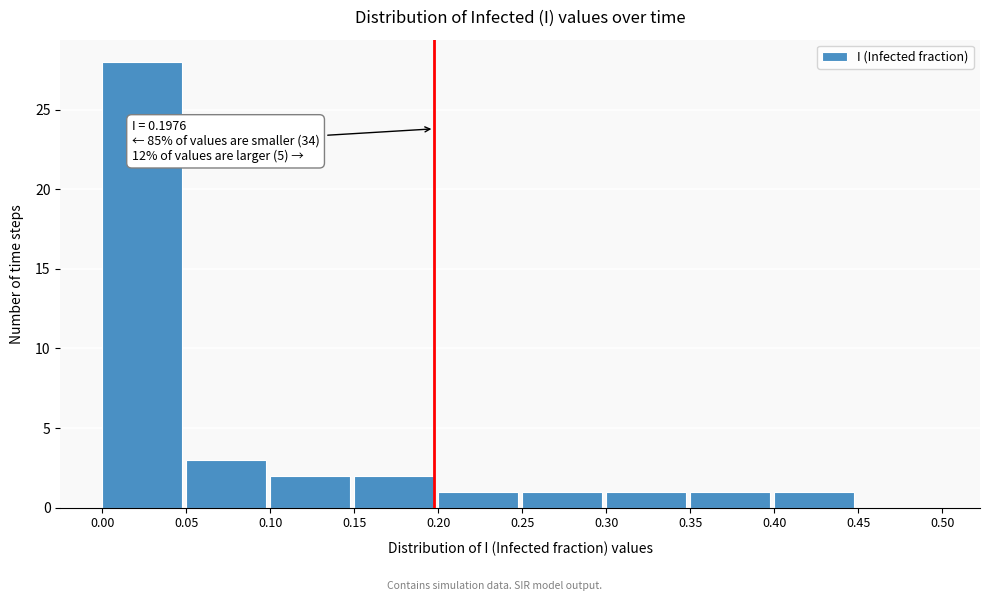

Which range on the x-axis has the tallest bar?

0.00 to 0.05